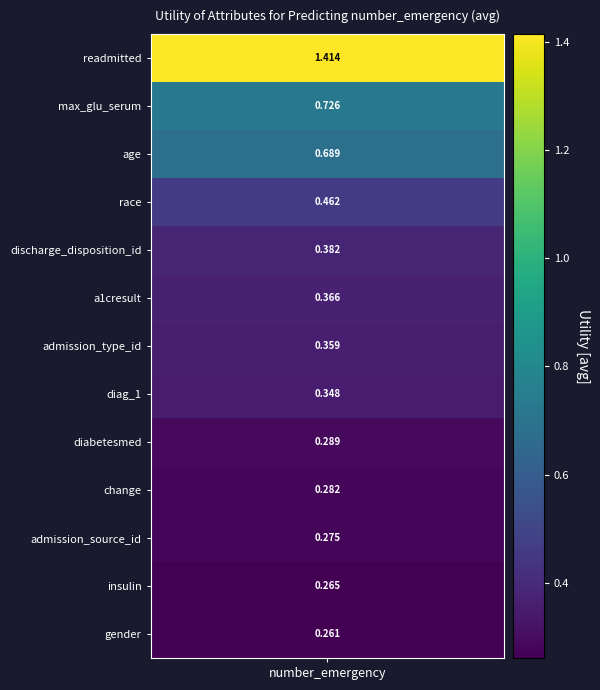

At which label is the value closest to 0?

gender